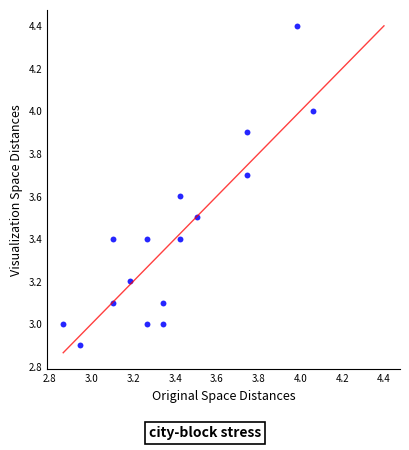

What is the range of X values (max minus min)?

1.2